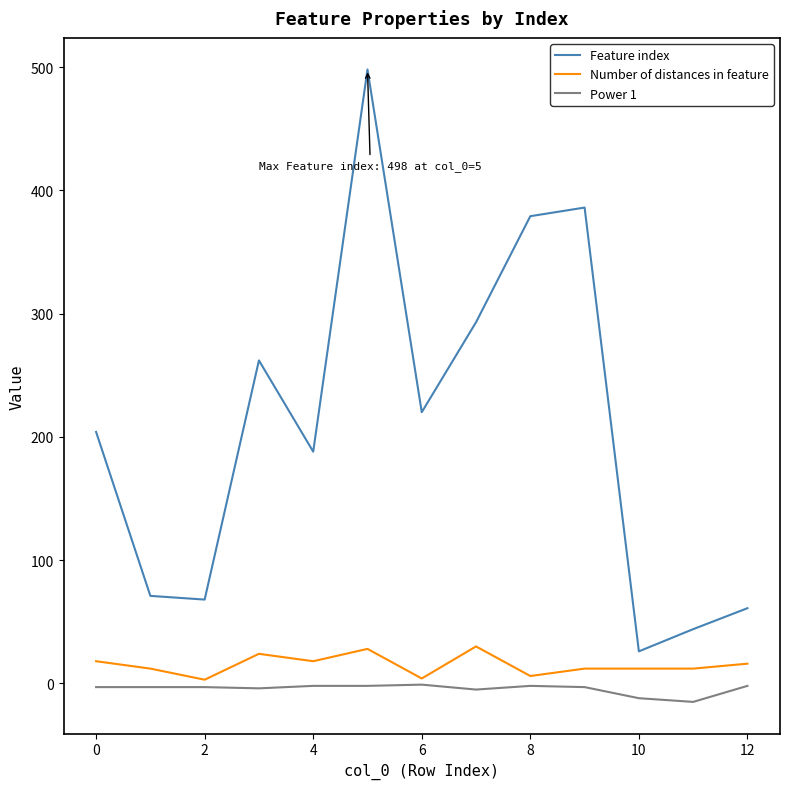

Which series has the largest range (max minus min)?

Feature index